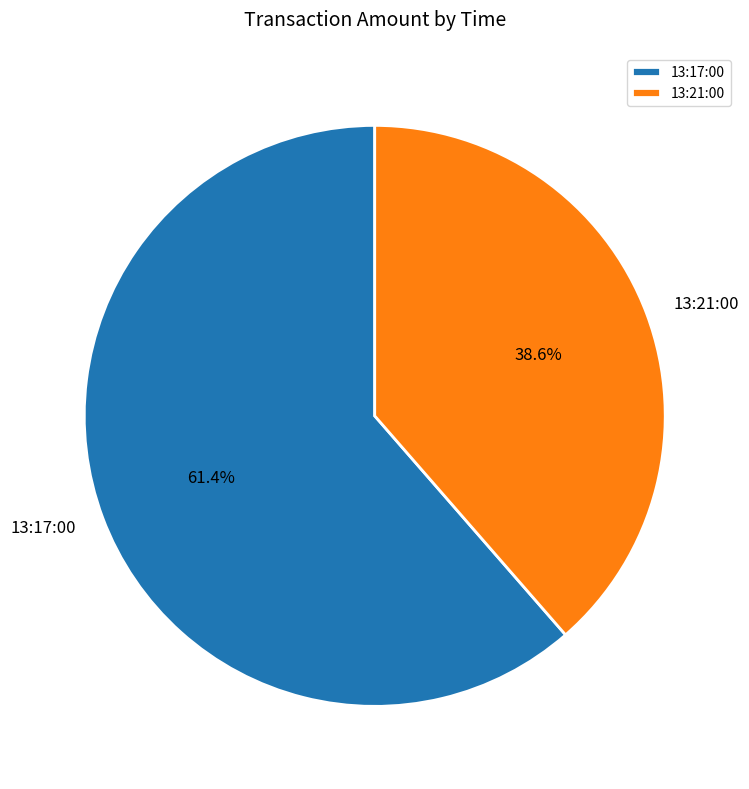

Rank the categories by value from lowest to highest.

13:21:00, 13:17:00